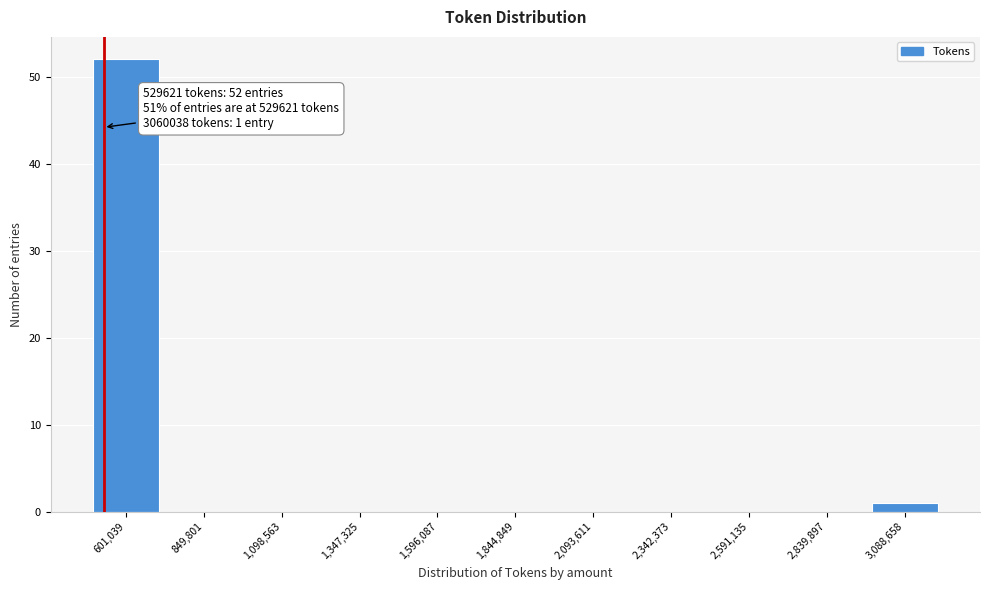

Which range on the x-axis has the tallest bar?

500000 to 750000